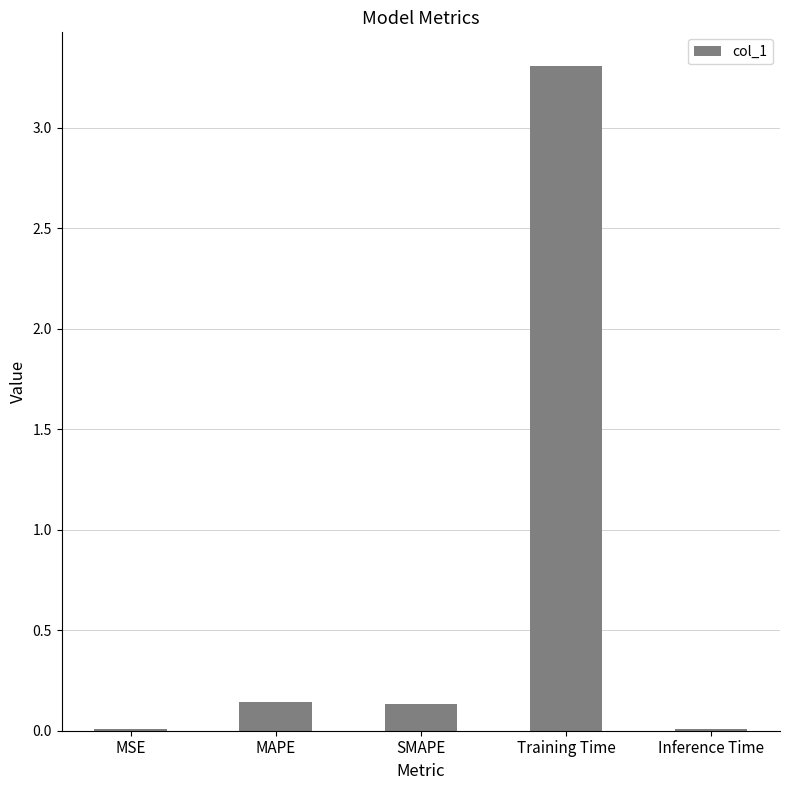

Between Training Time and SMAPE, which is larger?

Training Time